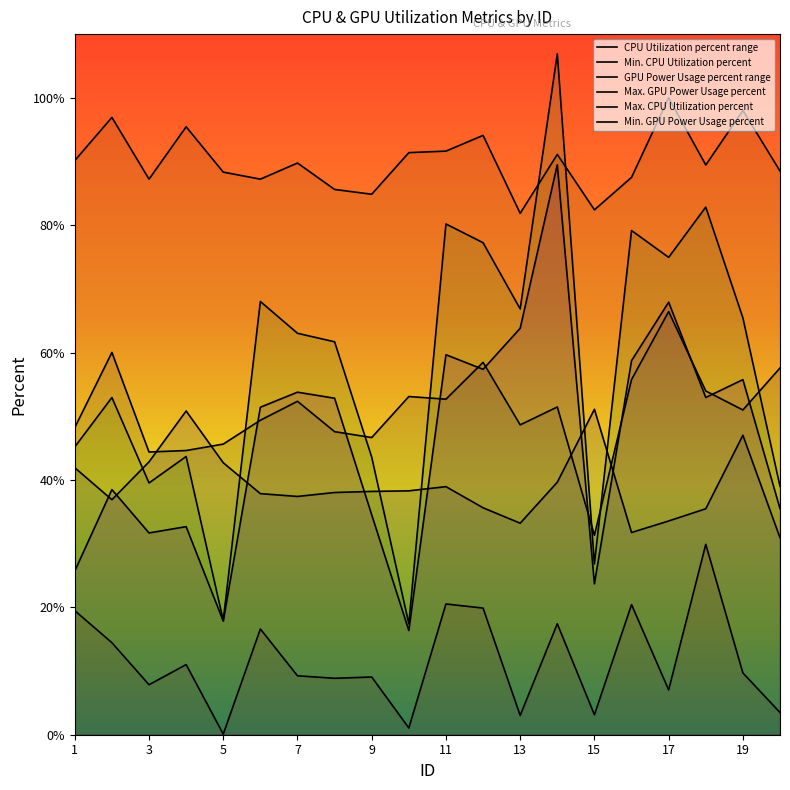

What is the difference between the highest and lowest values at 11?

70.6